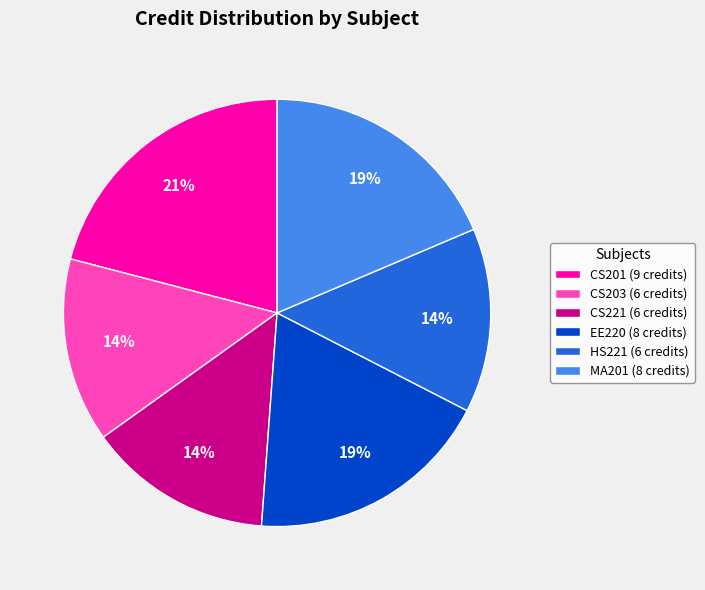

What is the ratio of the value at CS201 (9 credits) to the value at HS221 (6 credits)?

1.5